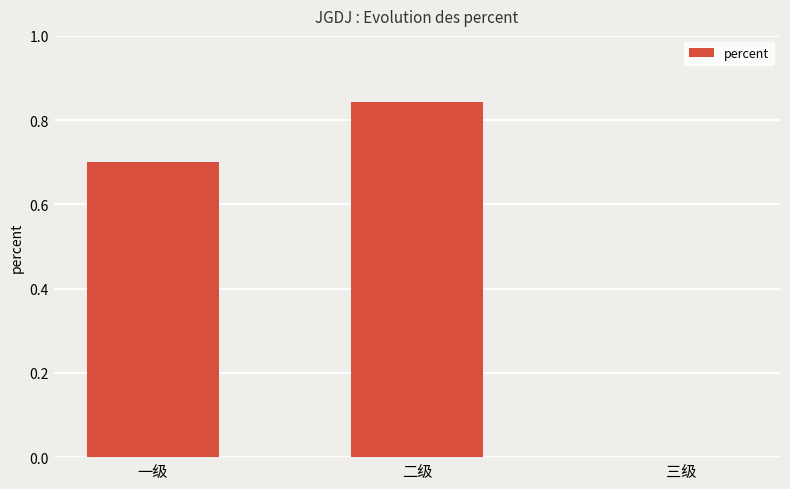

Are the bars grouped side by side (vs. stacked)?

No